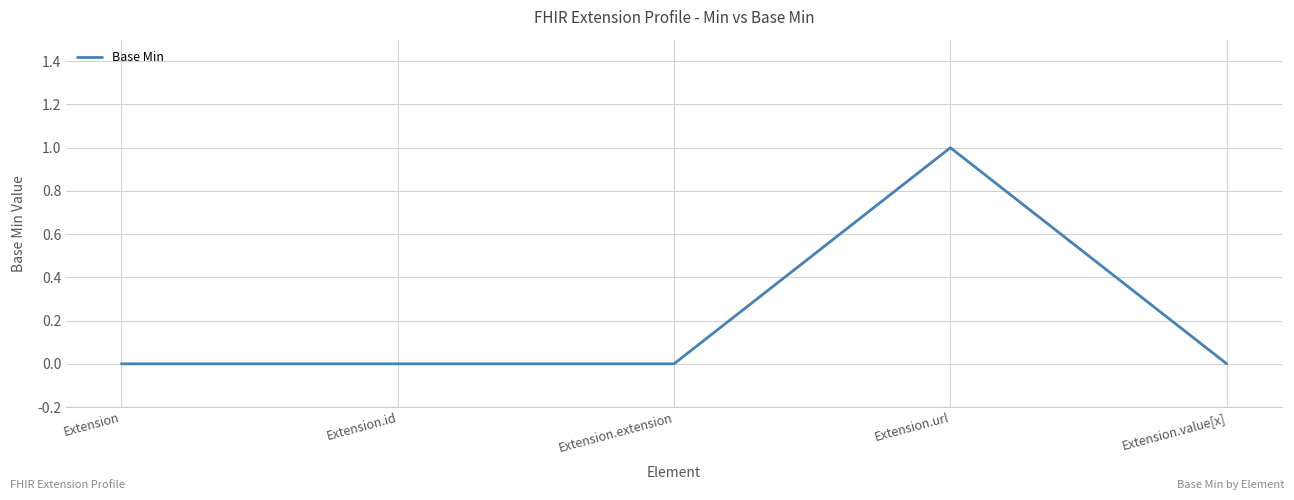

The chart shows a value of 1 at Extension.url. True or false?

True